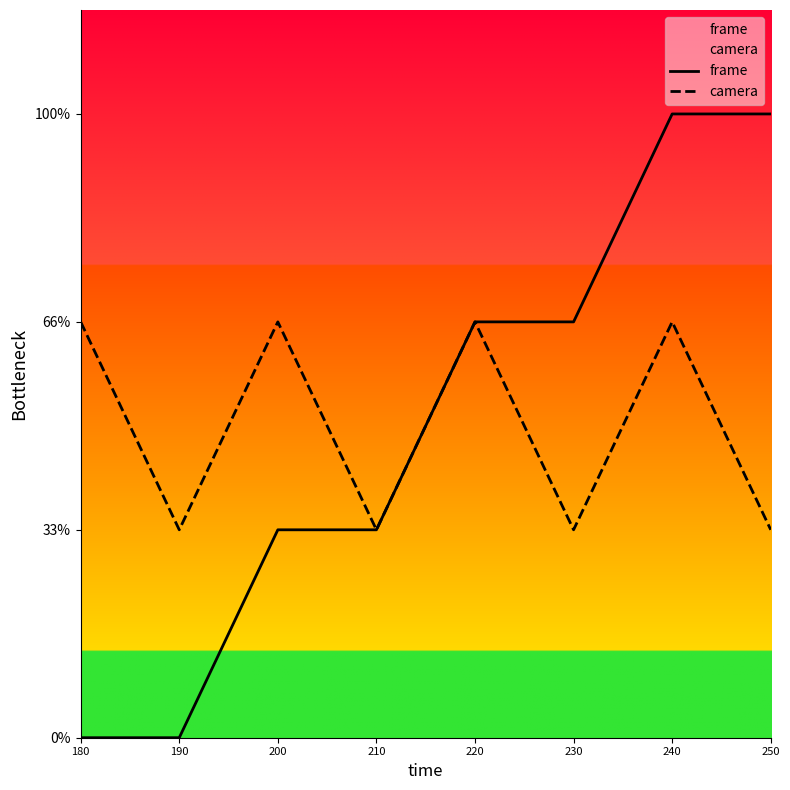

The camera series shows 1 at 200. True or false?

False